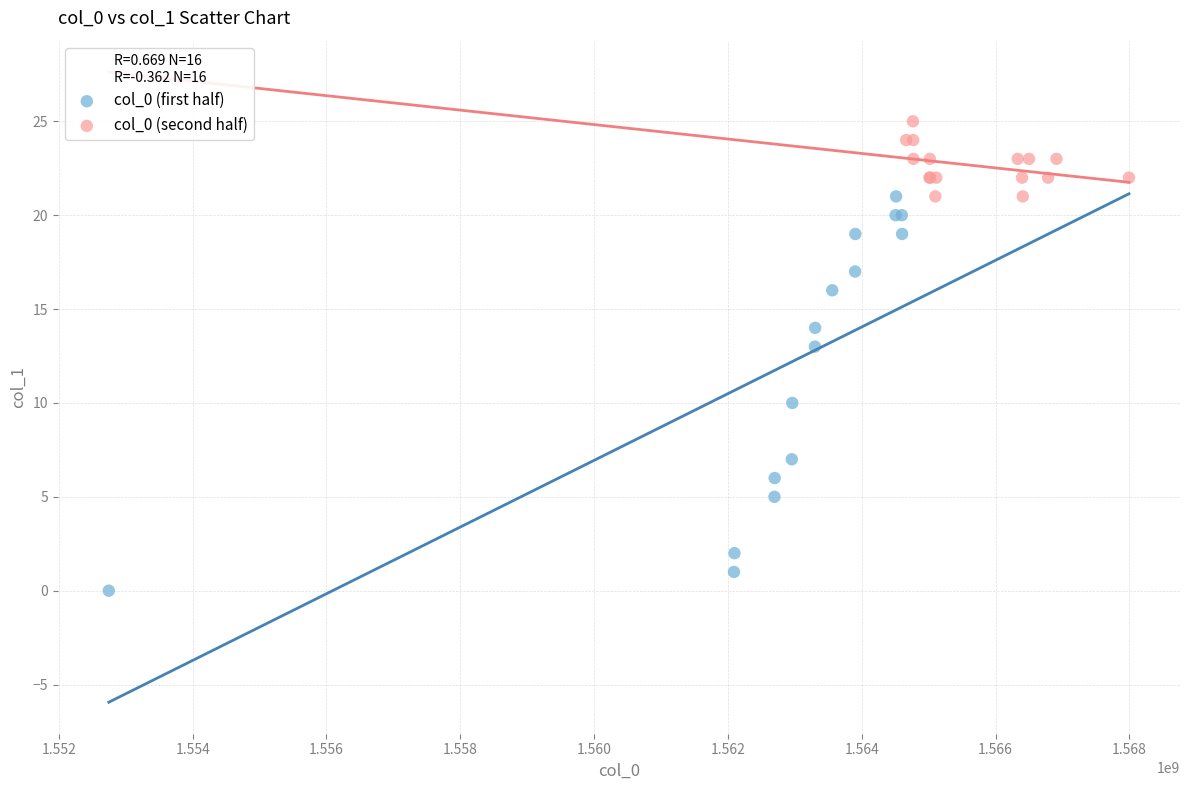

What are all the series names shown in the legend?

col_0 (first half), col_0 (second half)